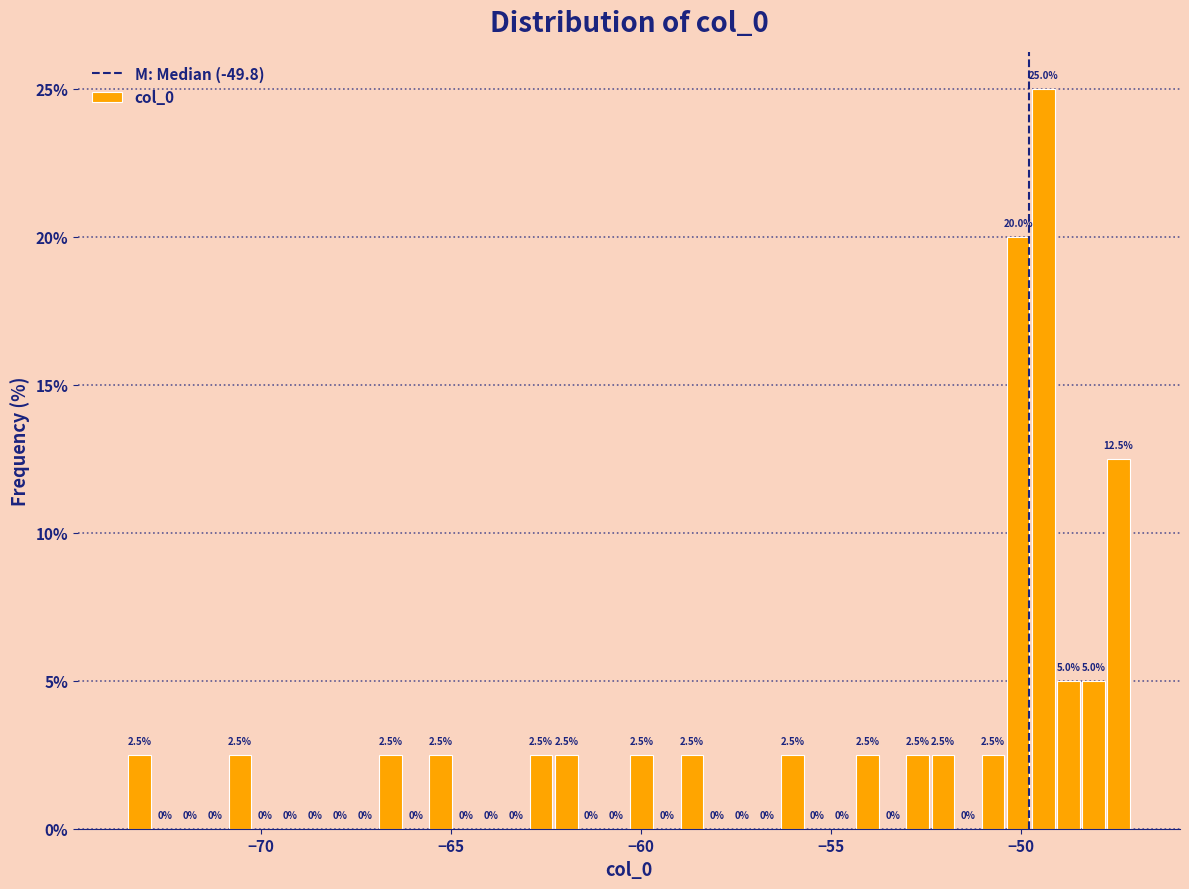

Around what value on the x-axis is the tallest bar? Give the approximate position of its centre, as read against the axis.

-49.5